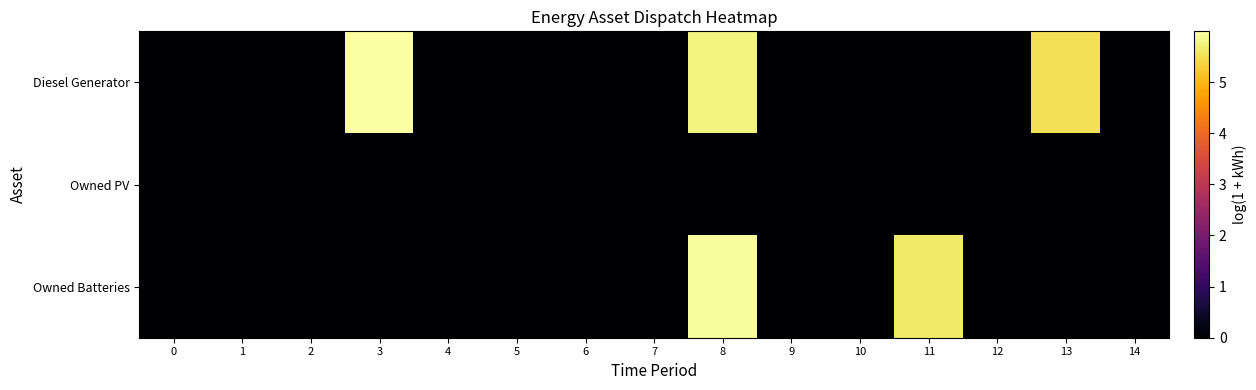

At how many categories does at least one series exceed 4?

4